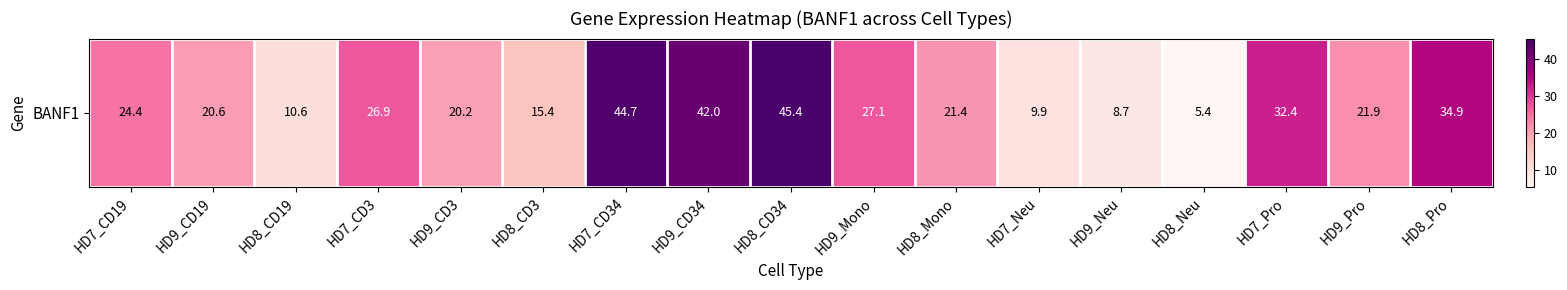

What is the average value?

24.2